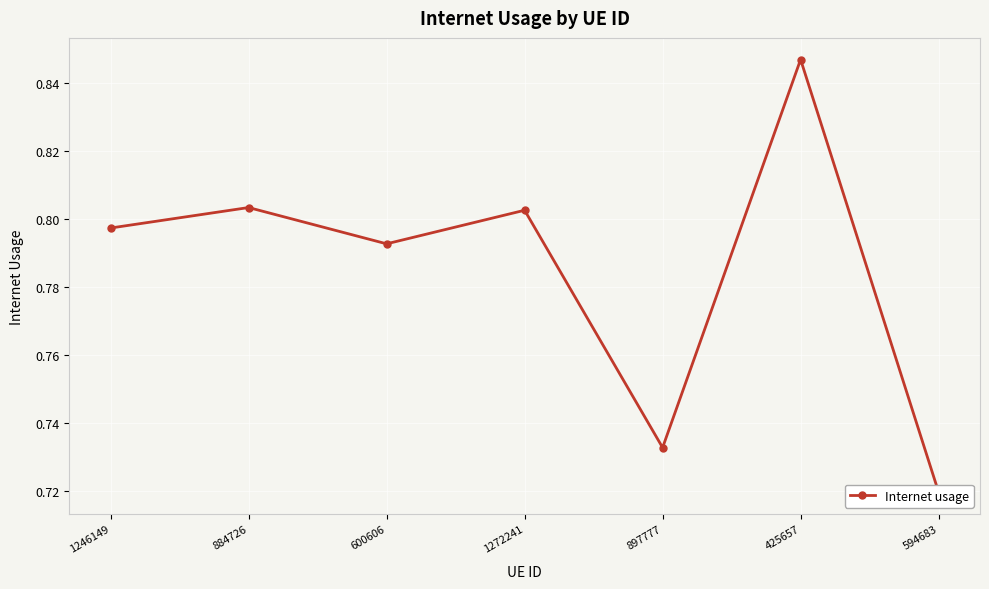

How many data points does each series have?

7